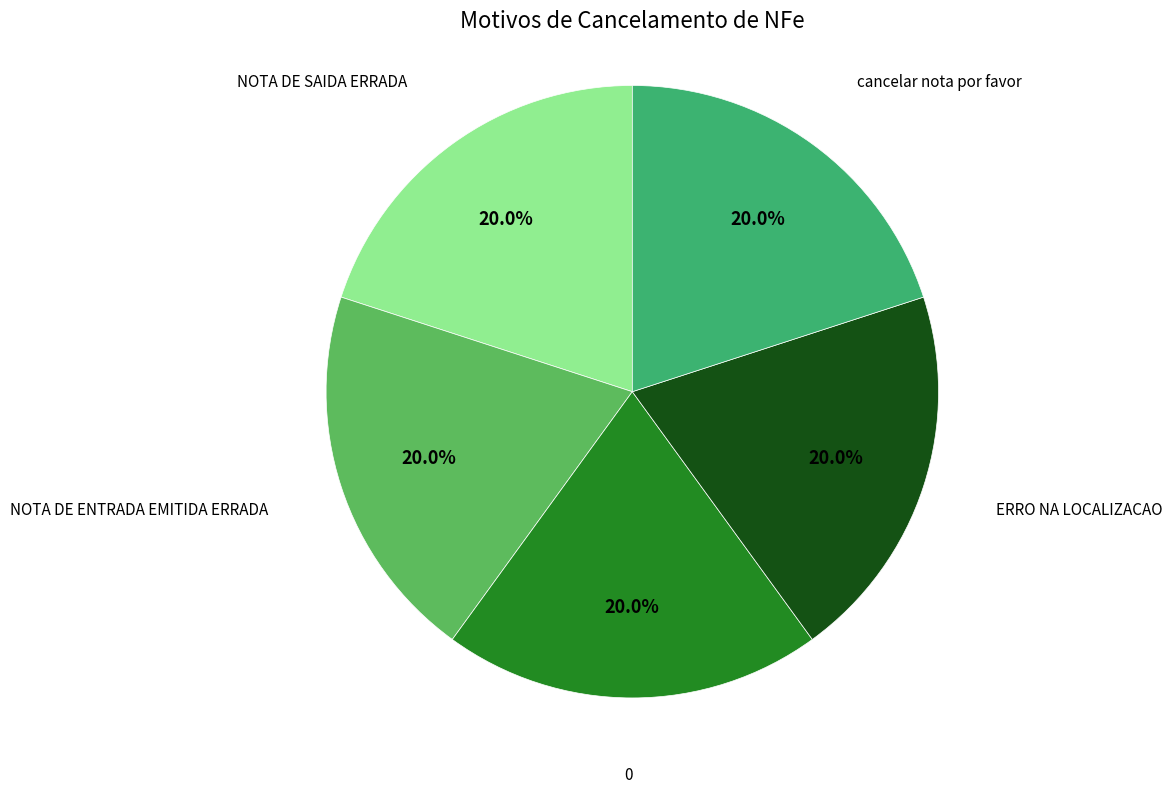

What percentage is NOT represented by NOTA DE ENTRADA EMITIDA ERRADA?

80.0%